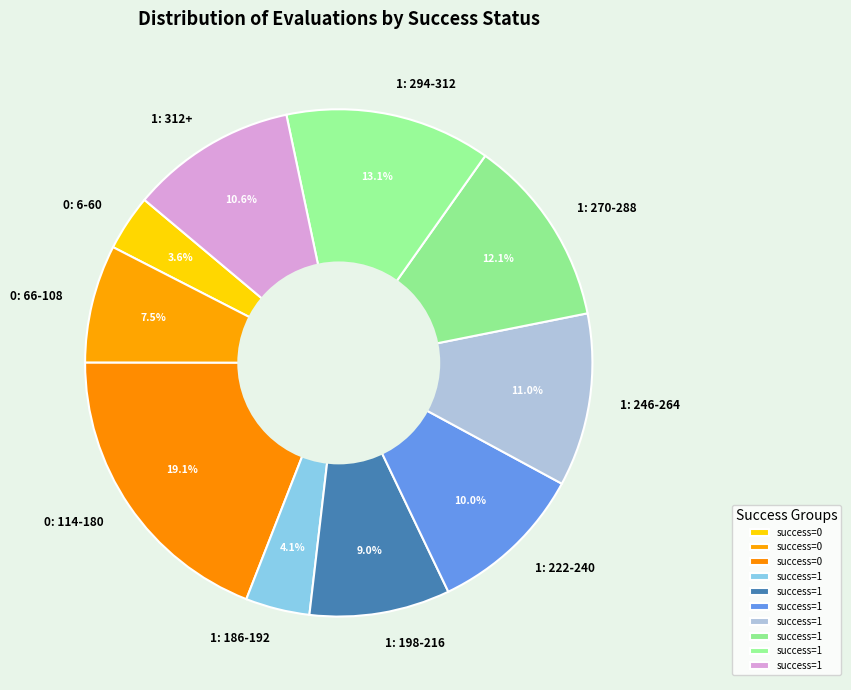

Is 1: 222-240 the majority of the pie?

No